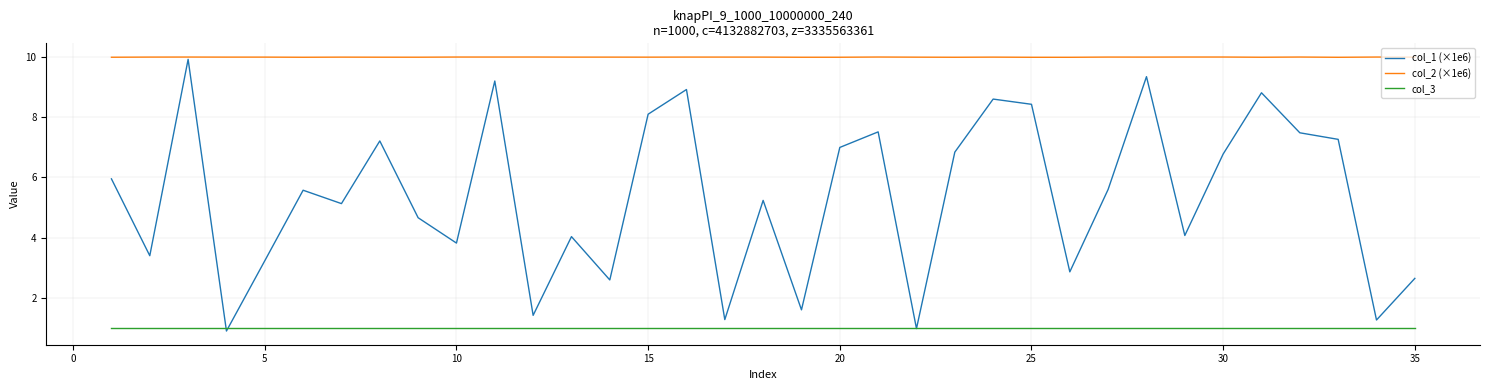

True or false: col_3 and col_2 (×1e6) cross at least once.

False